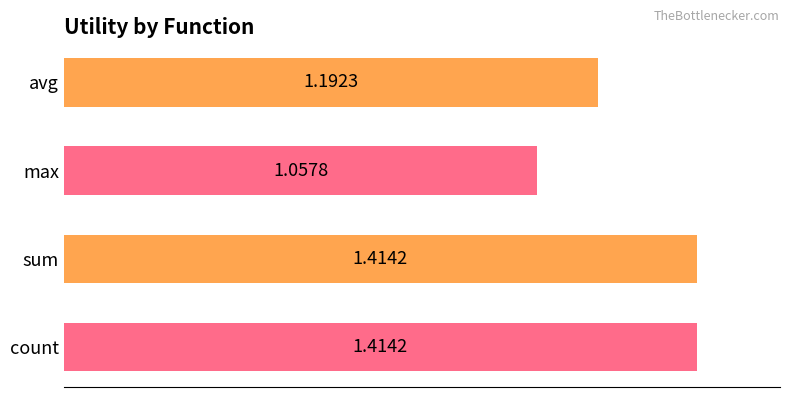

What is the ratio of the value at count to the value at max?

1.3